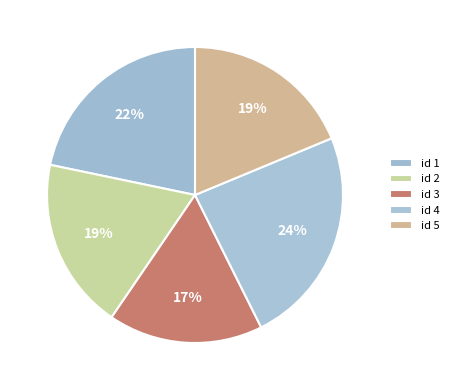

How many slices are in this pie chart?

5